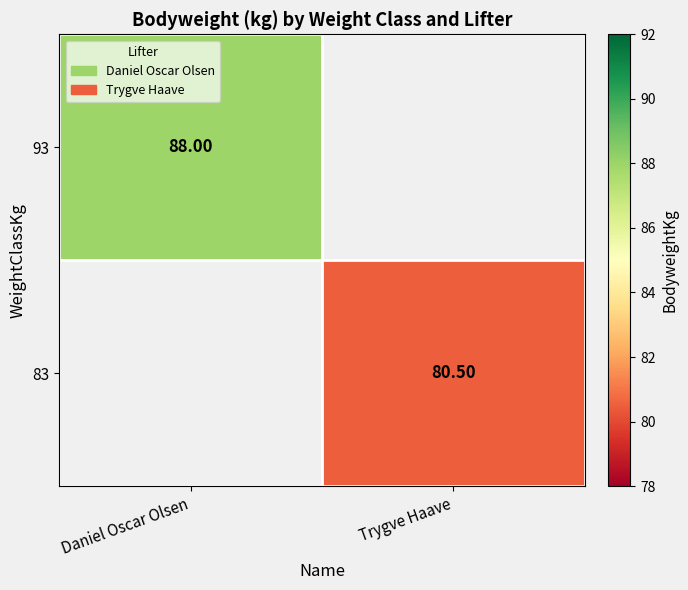

How many data points in 83 are above 80?

1